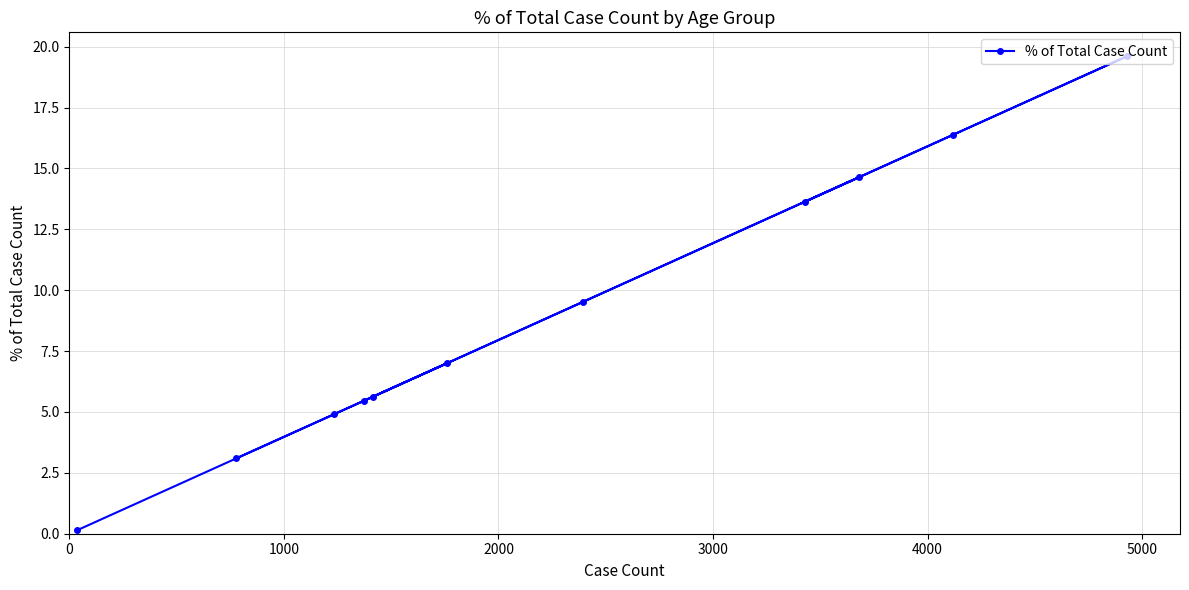

What is the maximum value shown in the chart?

19.6